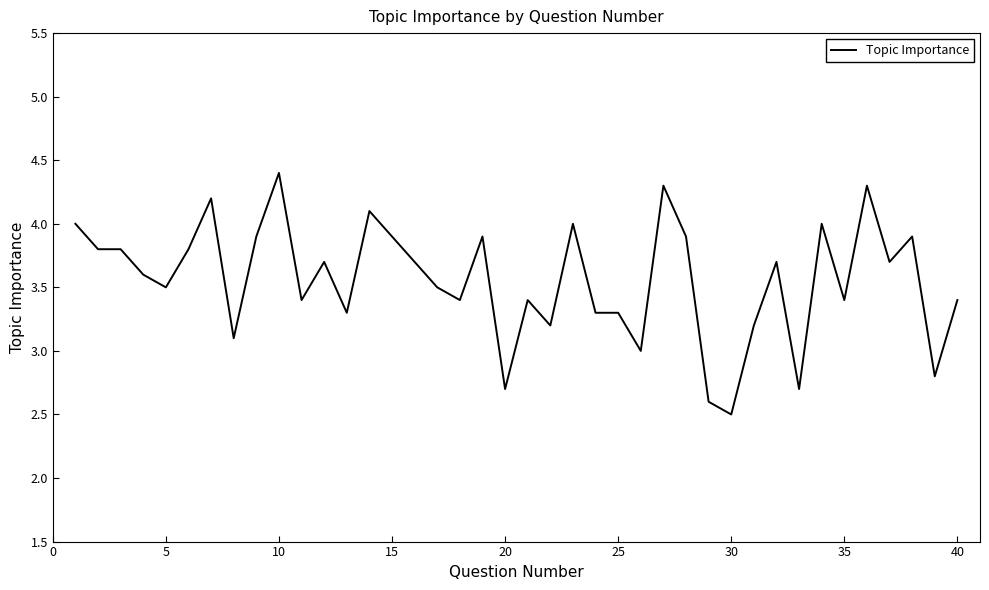

Count the number of categories in the chart.

40